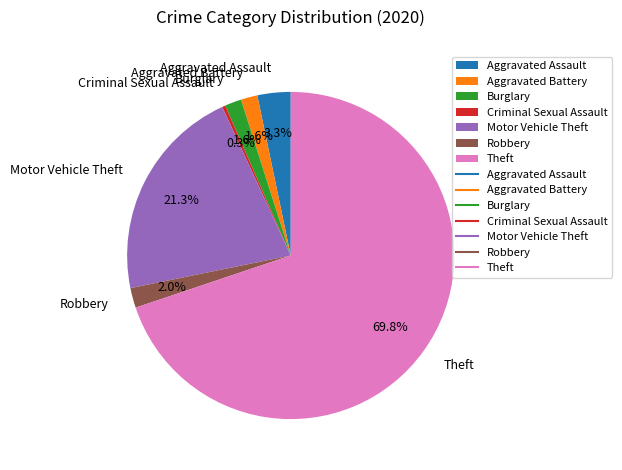

What is the ratio of the value at Robbery to the value at Motor Vehicle Theft?

0.1